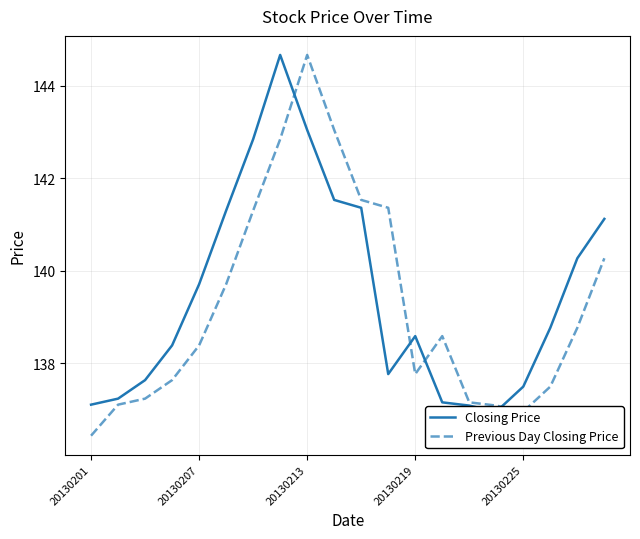

List the series in order of their overall mean, highest first.

Closing Price, Previous Day Closing Price